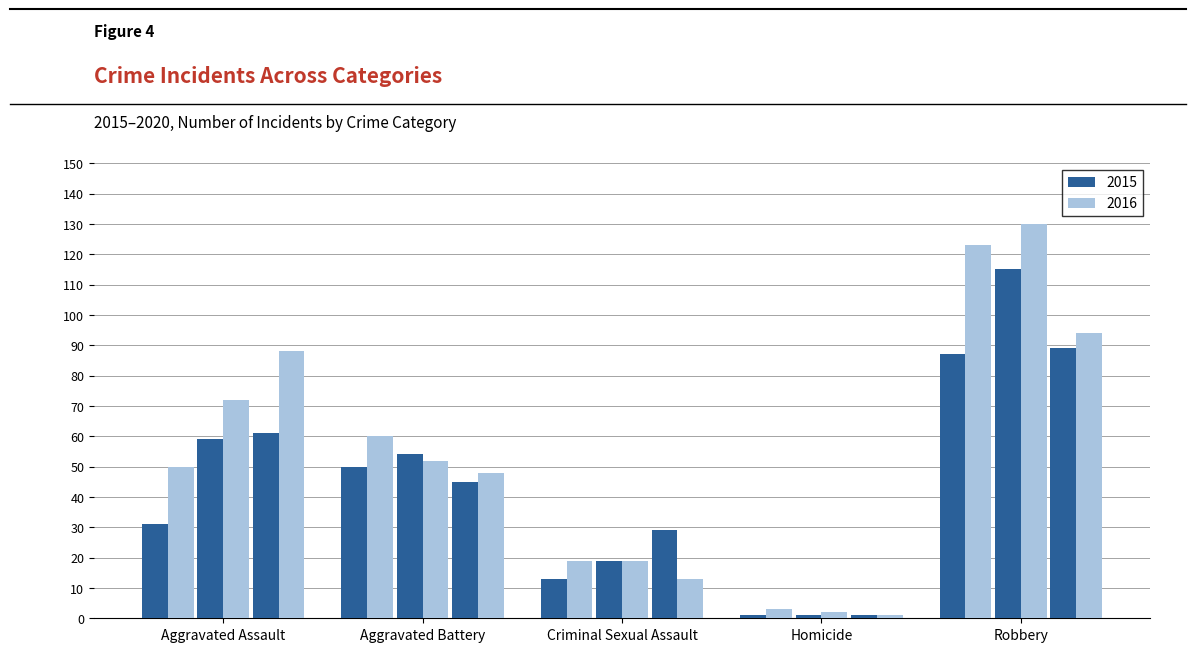

Which has a higher value, Criminal Sexual Assault or Robbery?

Robbery